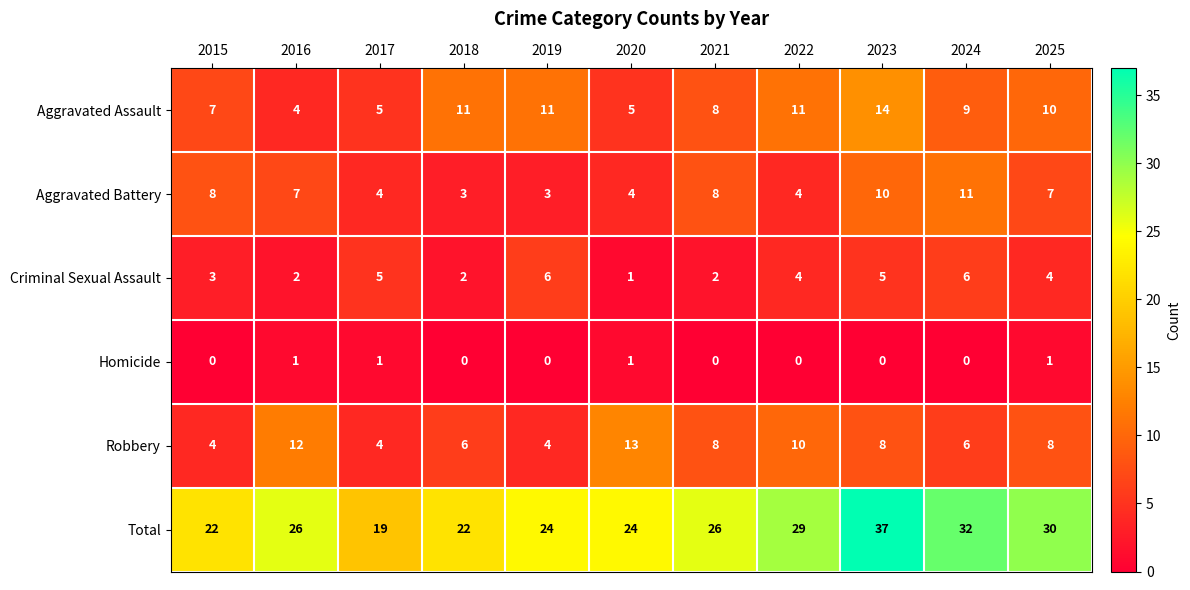

How many Criminal Sexual Assault values are between 2 and 5?

8